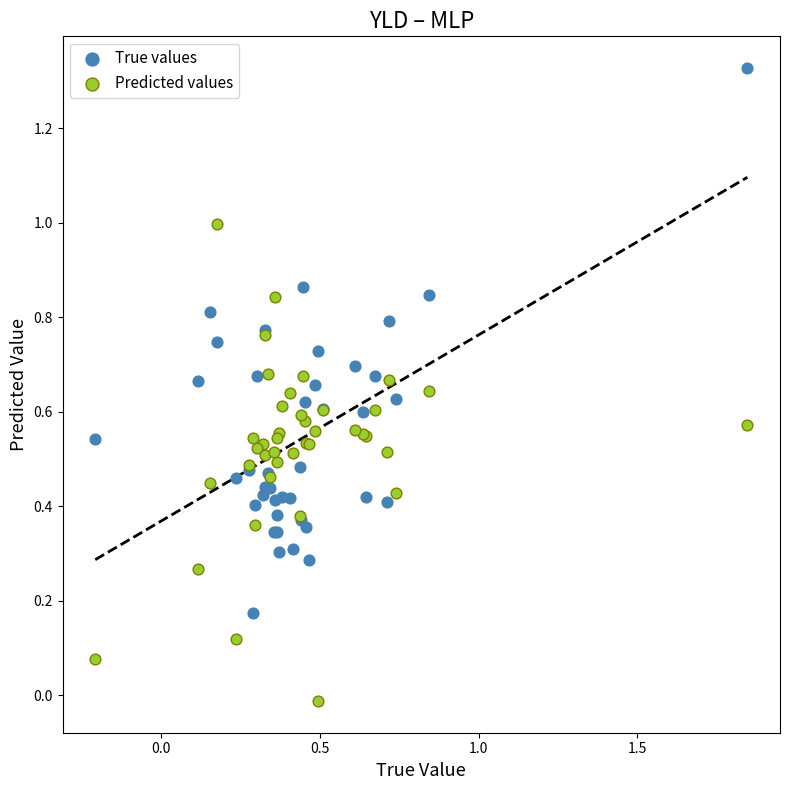

Which series reaches the minimum Y coordinate?

Predicted values